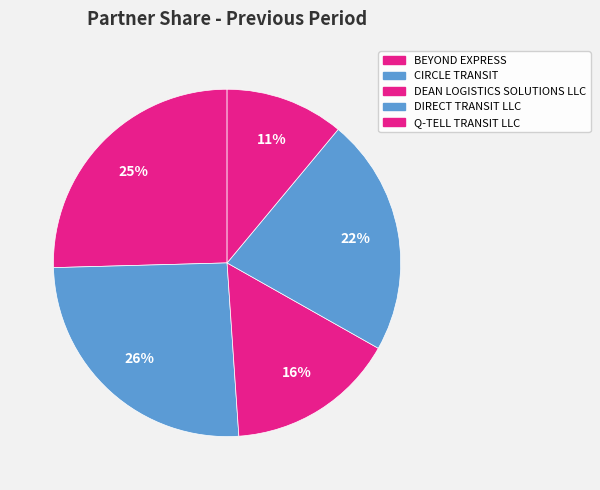

Which category has the biggest portion of the pie?

CIRCLE TRANSIT